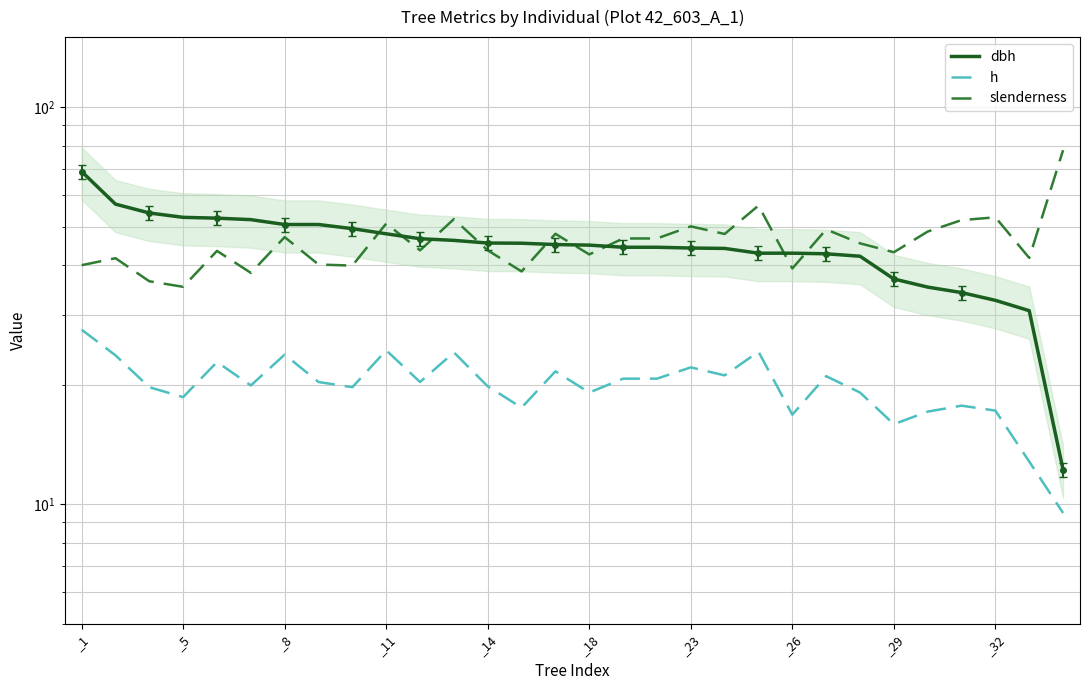

Which series has the largest range (max minus min)?

dbh